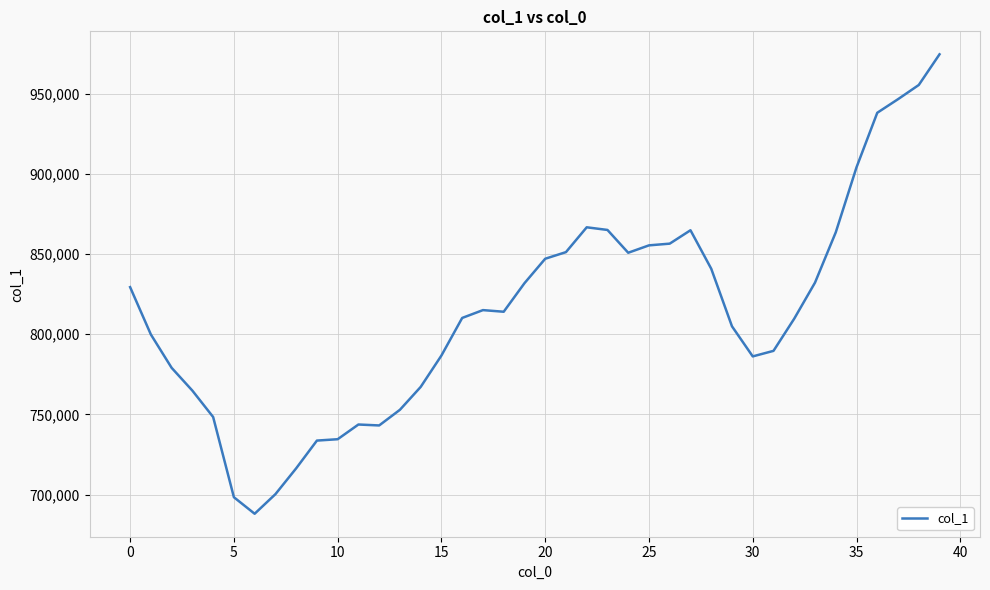

True or false: the data has more than 1 interior local peaks.

True